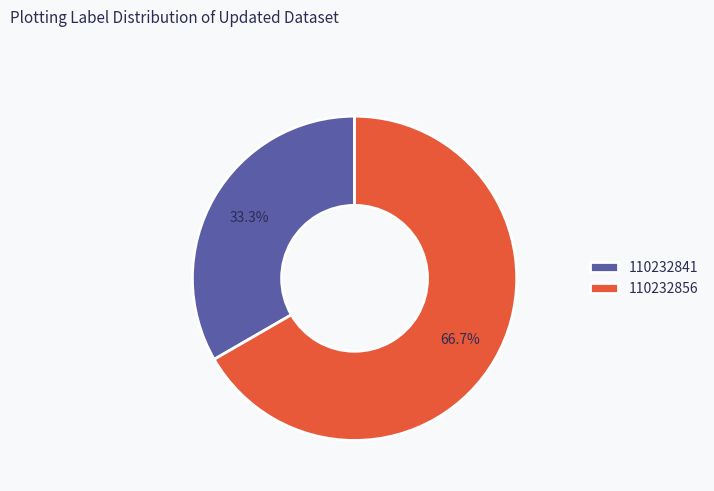

Which category has the smallest portion of the pie?

110232841